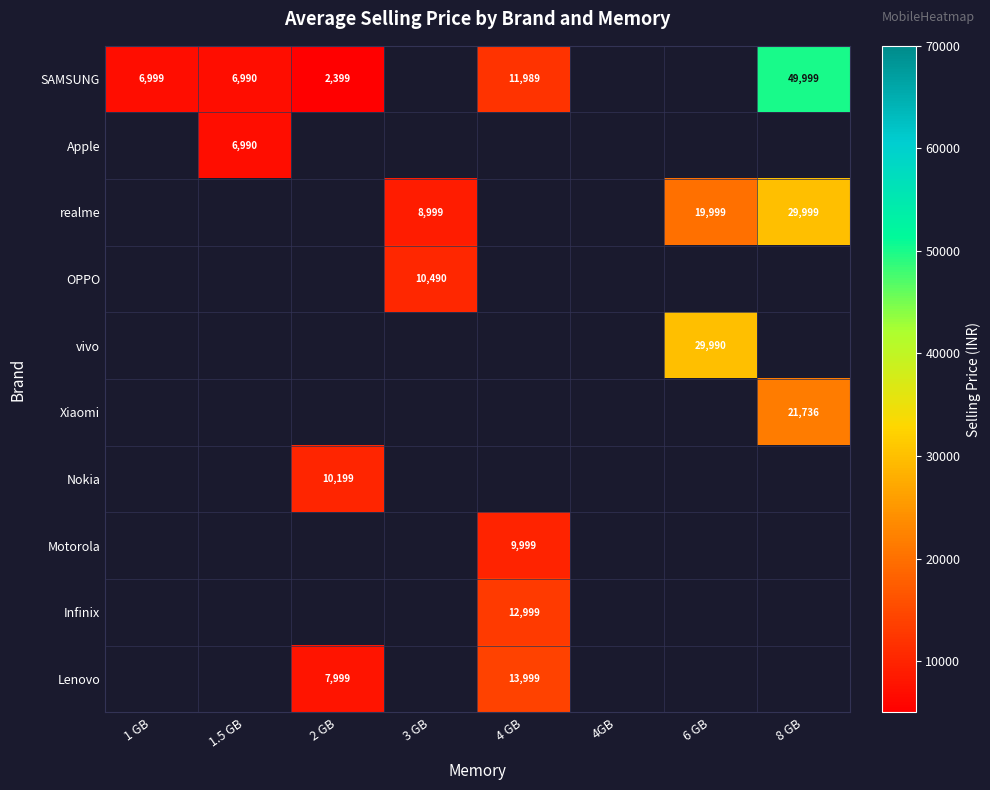

At how many categories does at least one series exceed 15748?

2